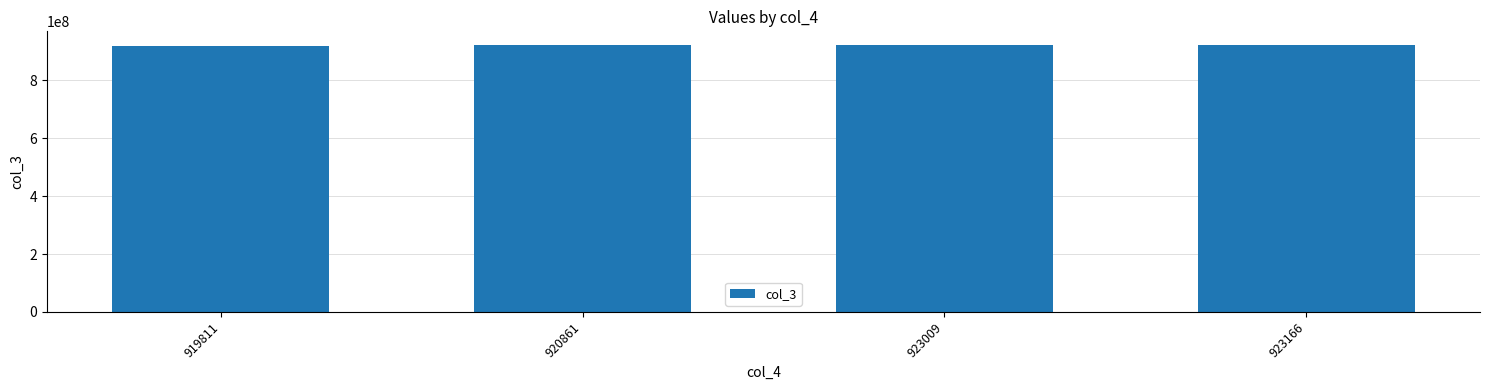

How many distinct data groups are displayed?

1